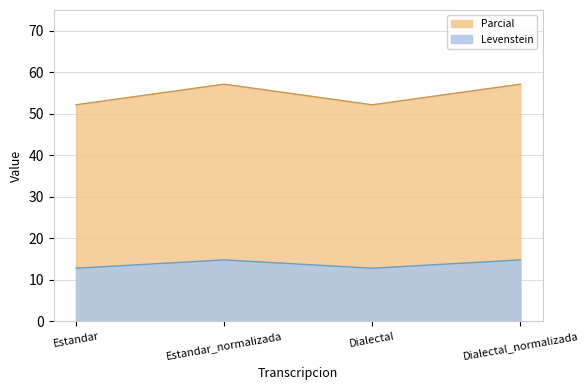

List the series in order of their overall mean, lowest first.

Levenstein, Parcial